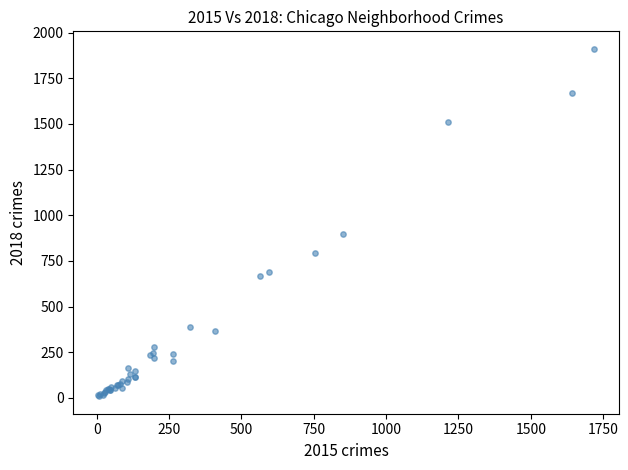

What Y value in the scatter plot is closest to 960?

898